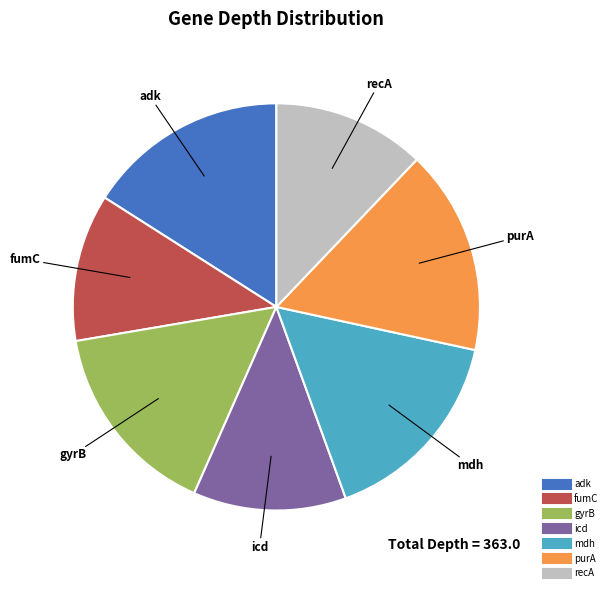

The icd slice represents 12% of the pie. True or false?

True